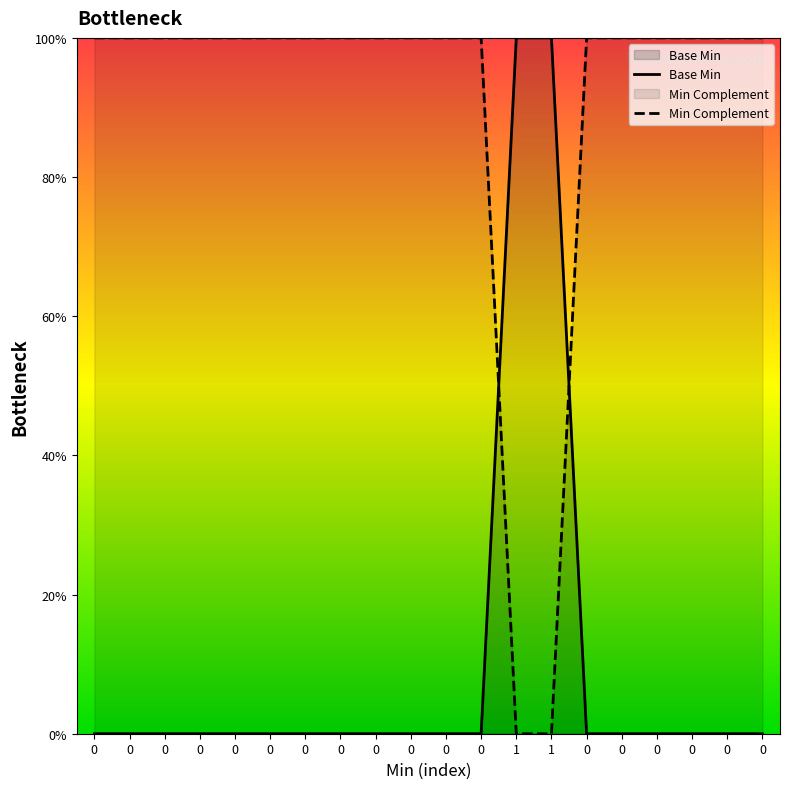

What value does the data have at 1, to the nearest 10?

100